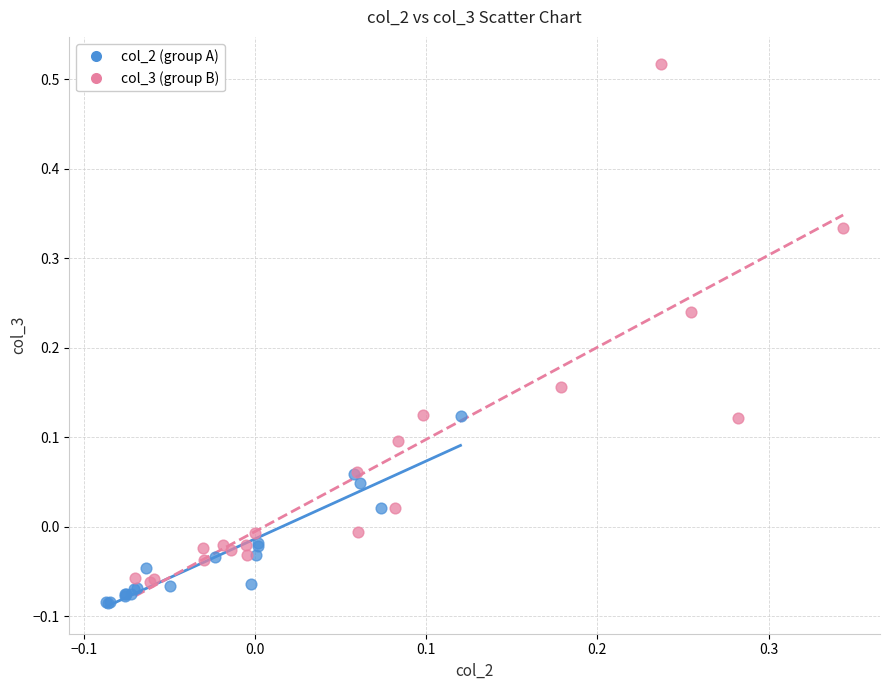

Which series has the largest Y range (max minus min)?

col_3 (group B)